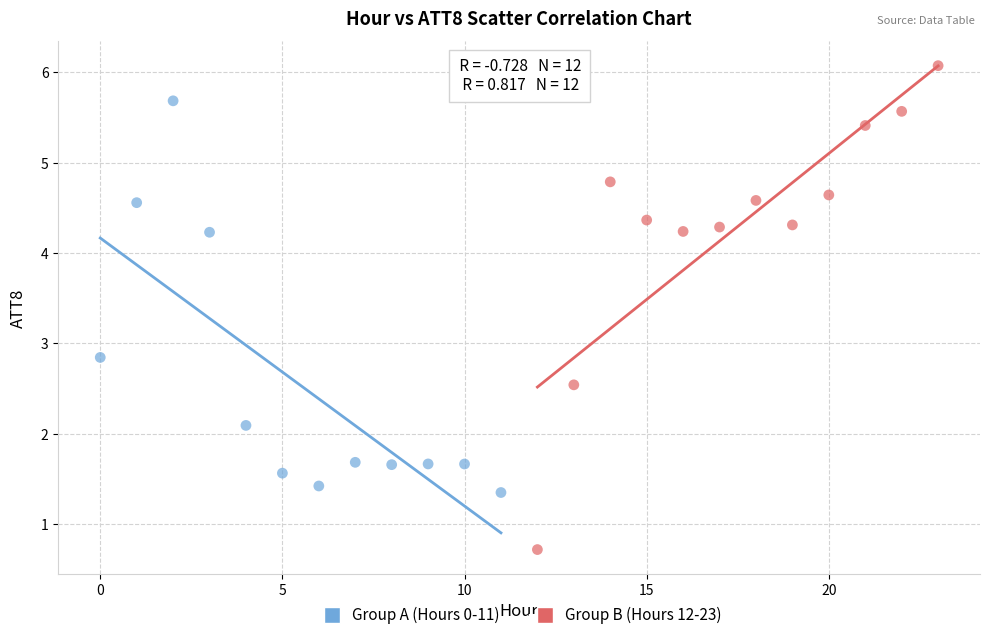

Which series has the largest Y range (max minus min)?

Group B (Hours 12-23)